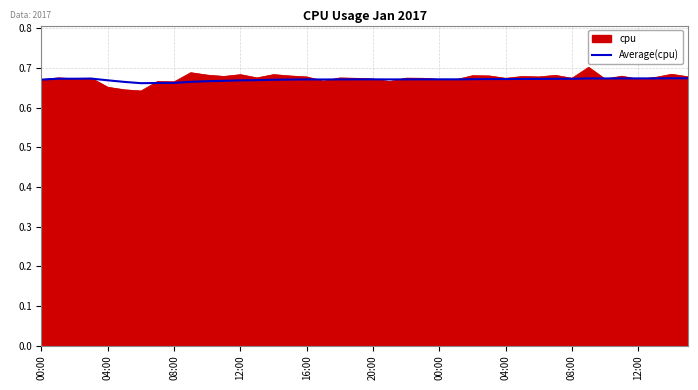

Which series has the widest spread of values?

cpu